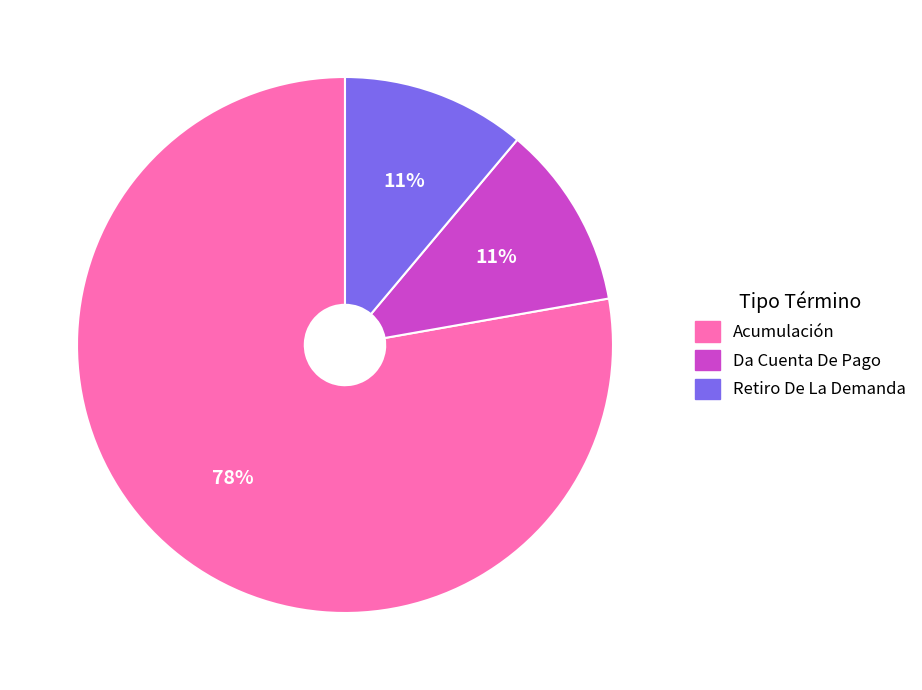

Count the number of slices in the pie.

3